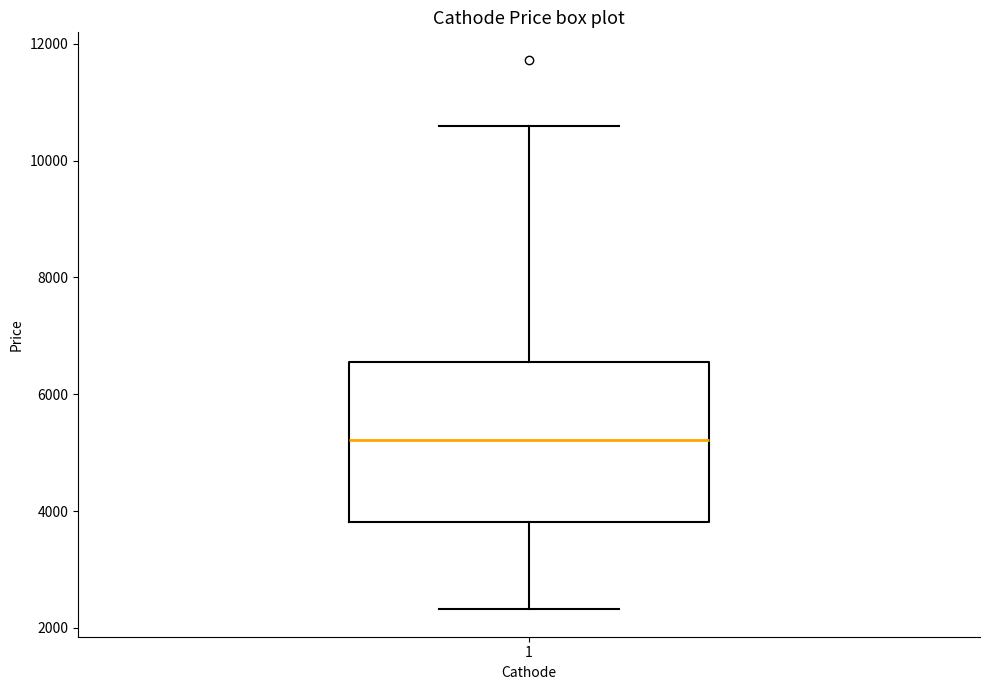

Where does the upper whisker of the box at x = 1 end on the y-axis? The values are not printed on the chart, so give them approximately, as read against the axis.

10600